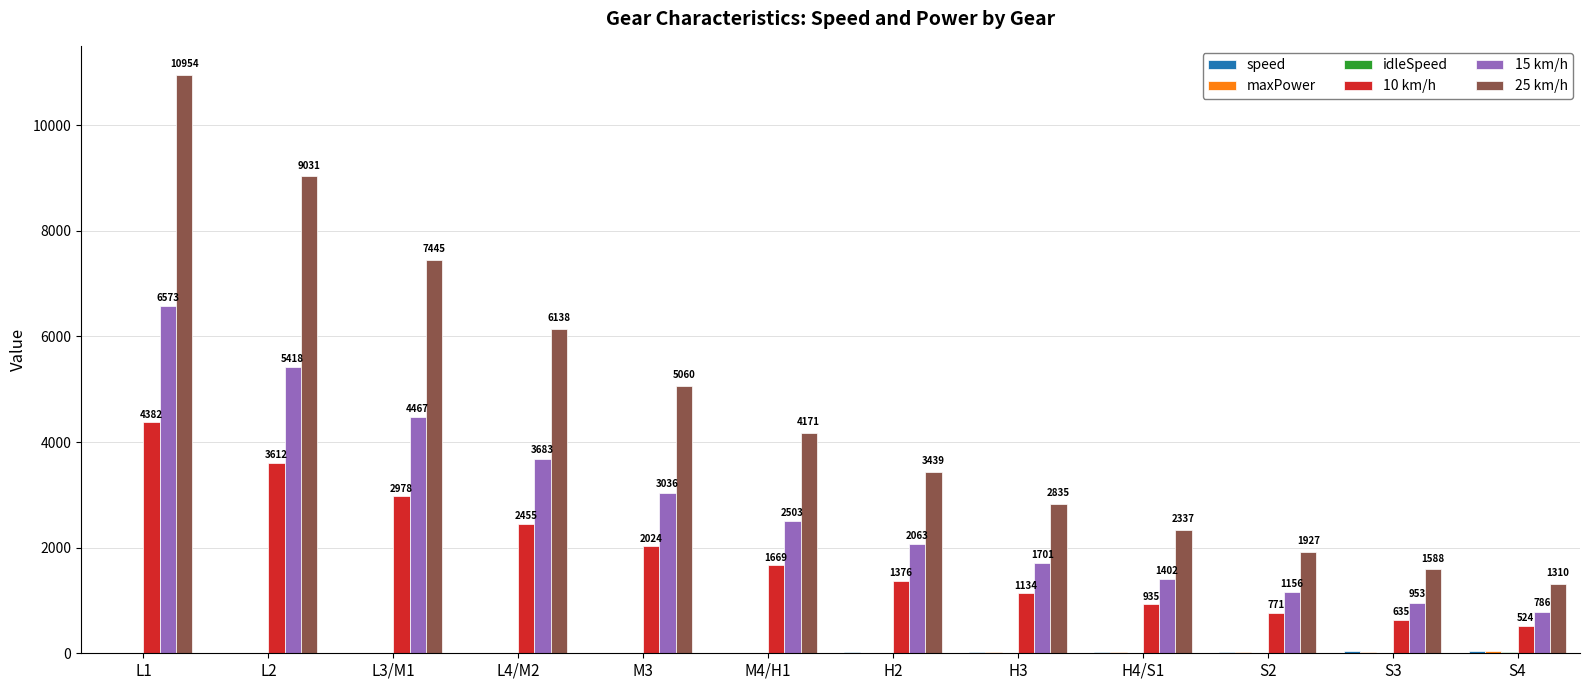

What is the maximum value shown in the chart?

10954.2